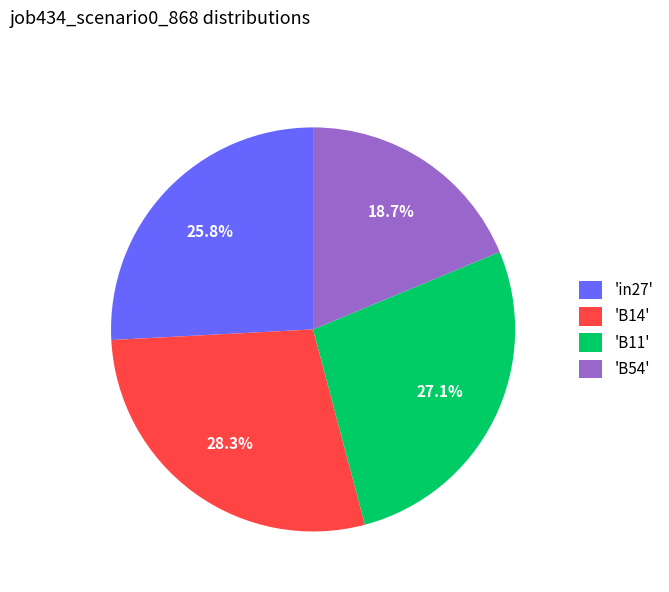

Do 'B11' and 'B14' together represent more than half of the pie?

Yes